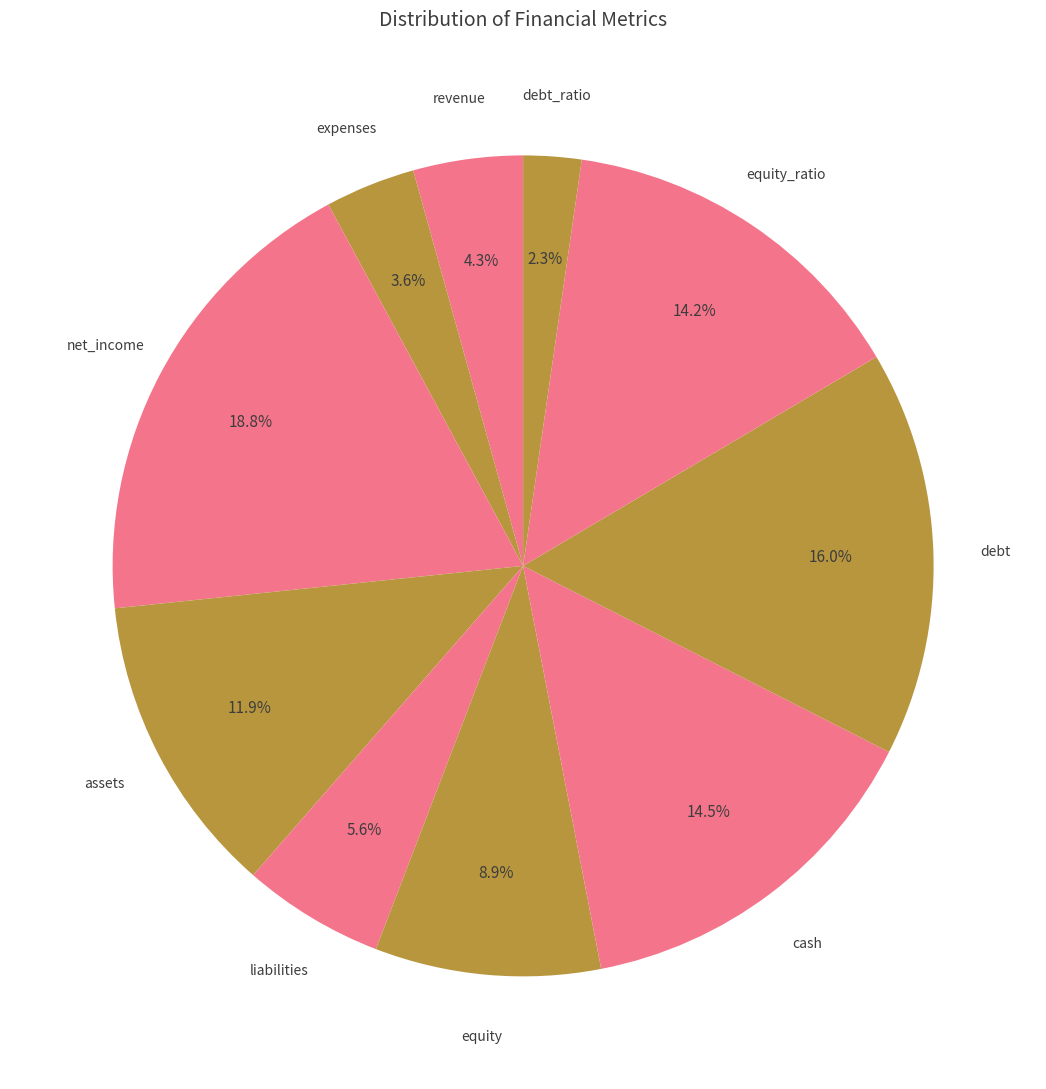

To the nearest percent, what is the average slice percentage?

10%